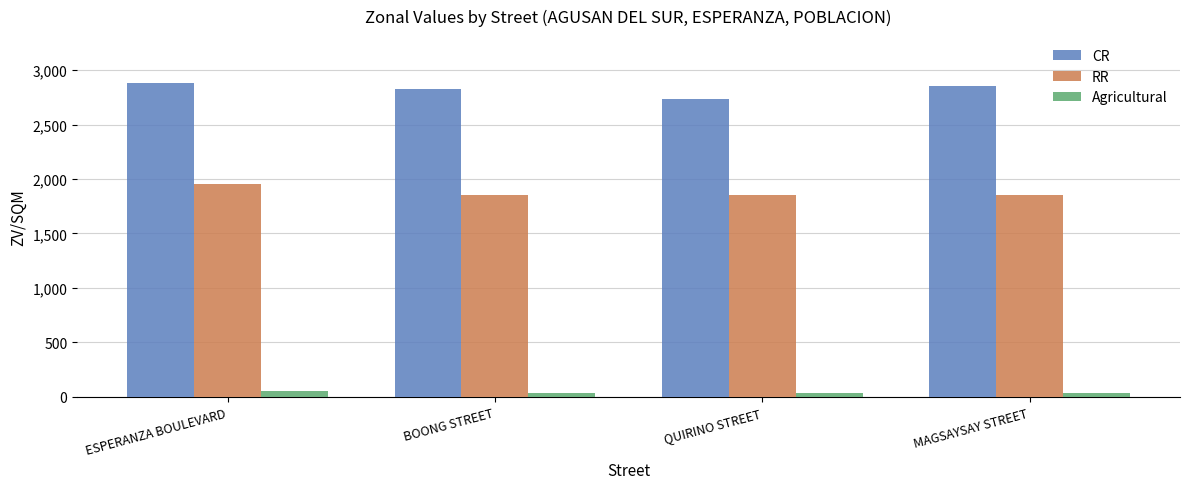

What is the sum of all RR values?

7500